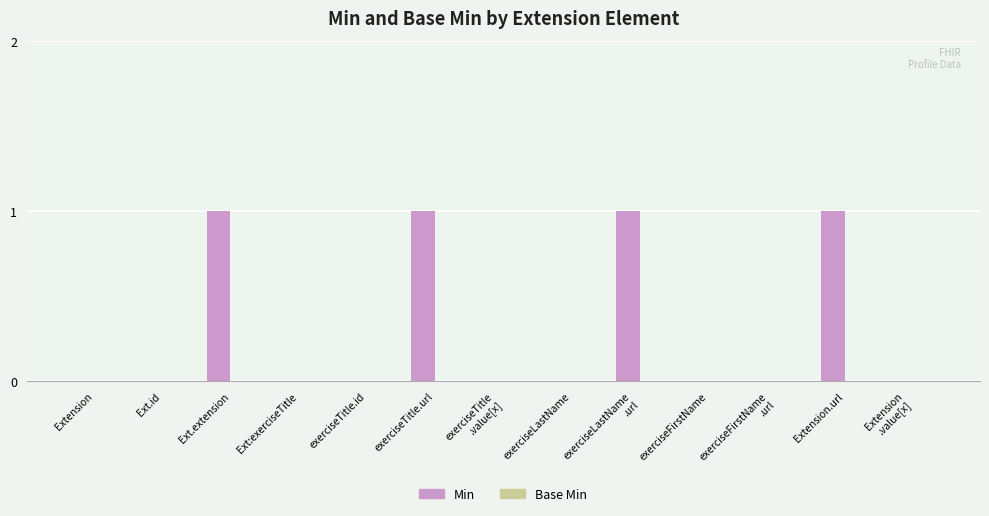

Is it true that the value at exerciseFirstName is 0?

True